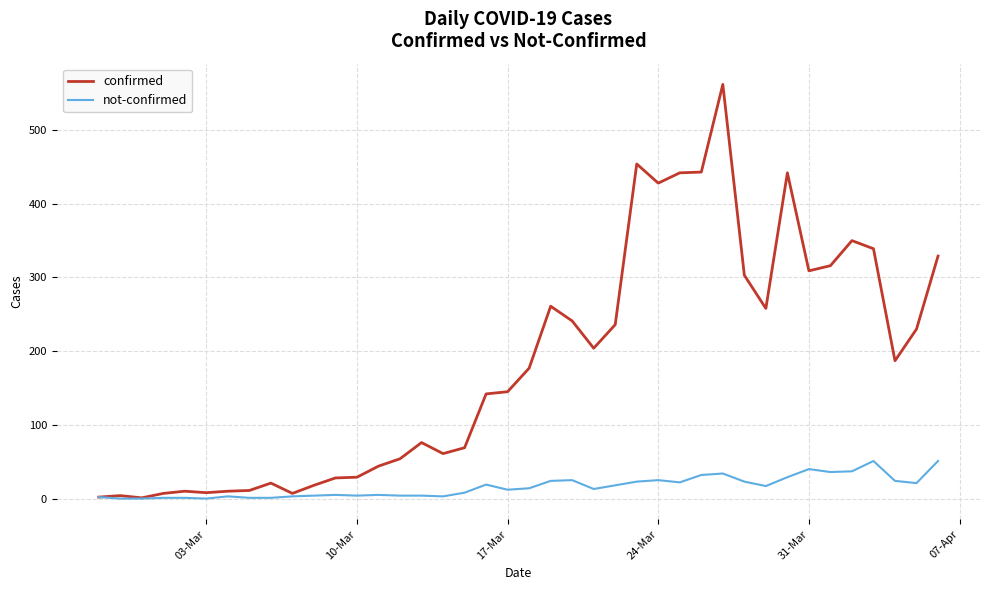

Which series has the largest total across all categories?

confirmed